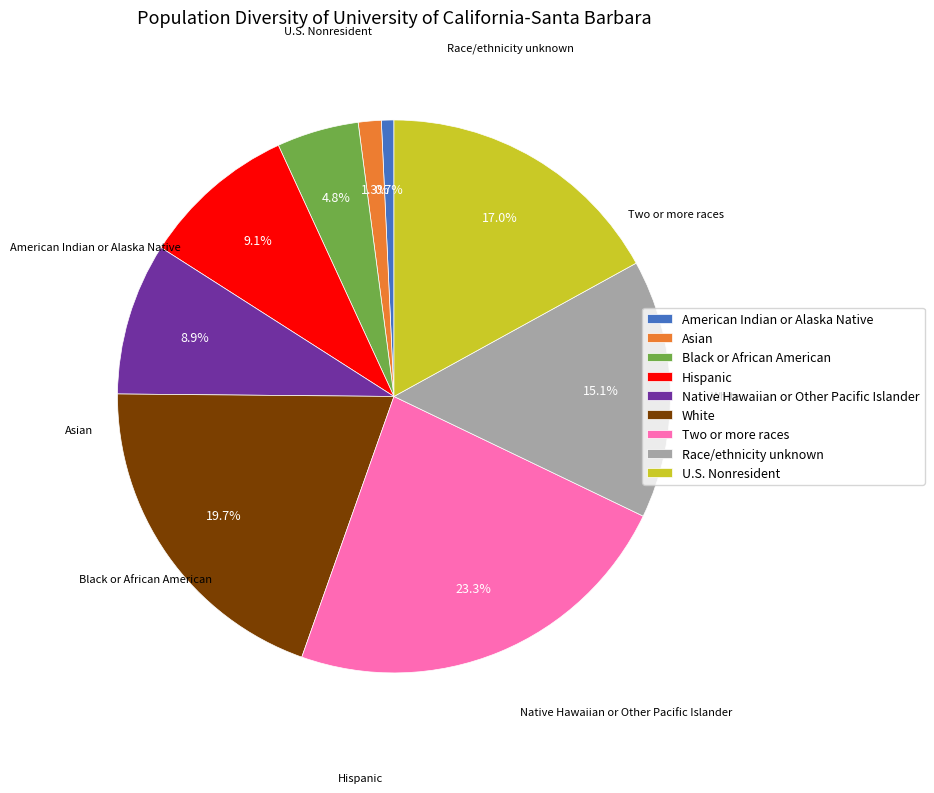

Which has a higher value, Two or more races or Race/ethnicity unknown?

Two or more races